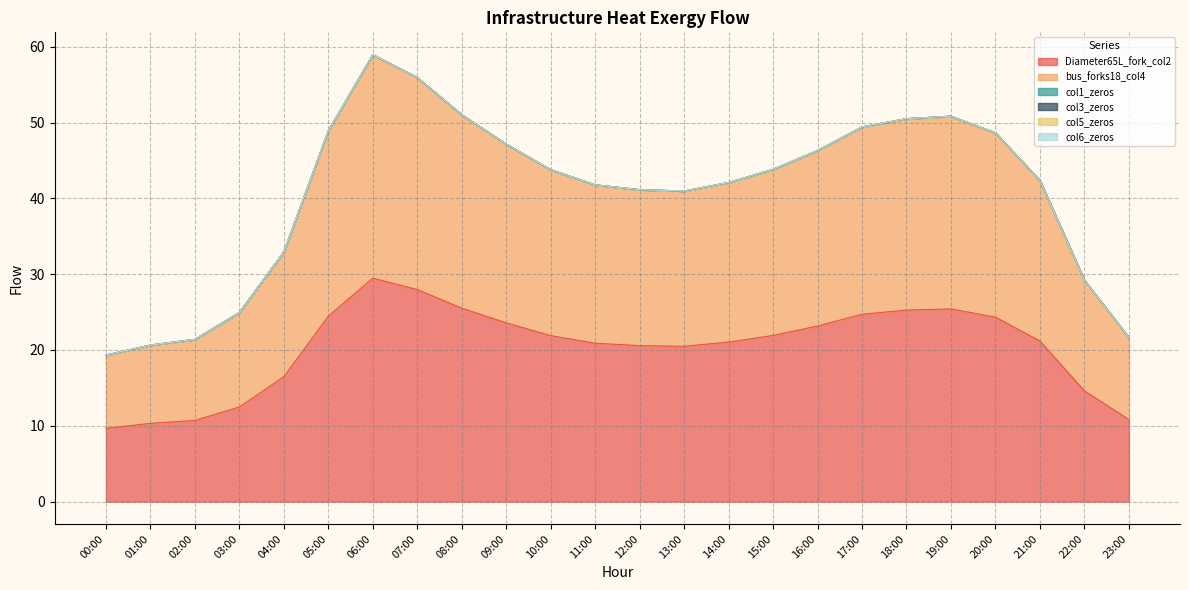

What is the label of the 13th point from the left?

12:00